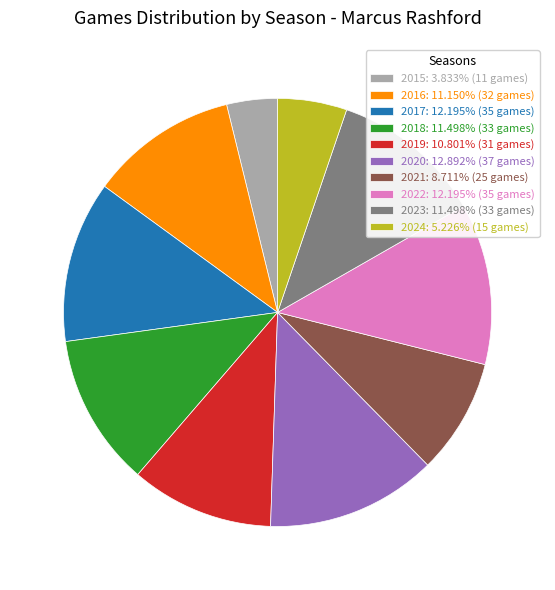

Is the sum of 2018: 11.498% (33 games) and 2017: 12.195% (35 games) greater than half?

No